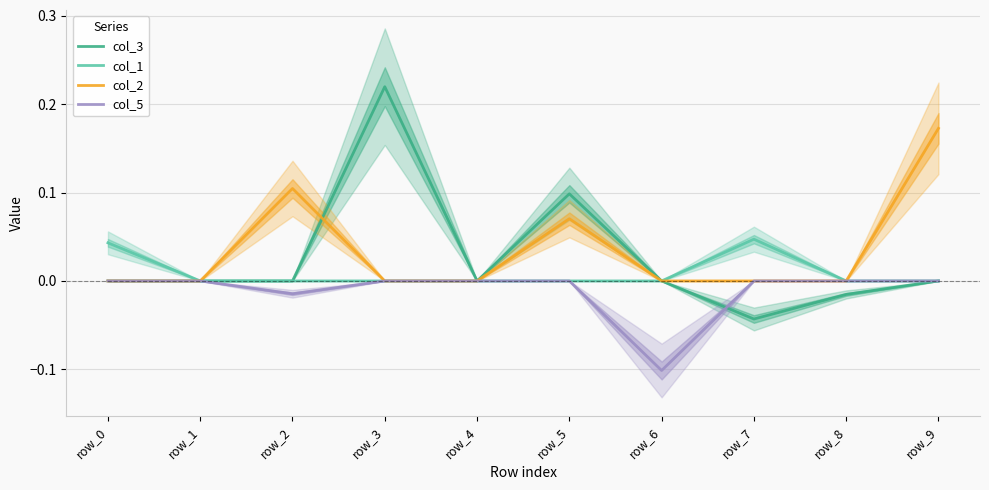

How many distinct data groups are displayed?

4